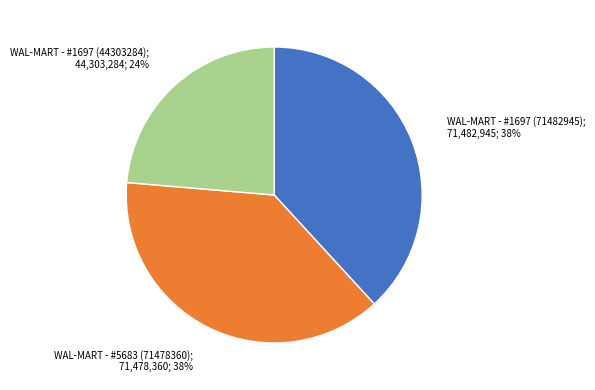

Do WAL-MART - #1697 (44303284) and WAL-MART - #1697 (71482945) together represent more than half of the pie?

Yes